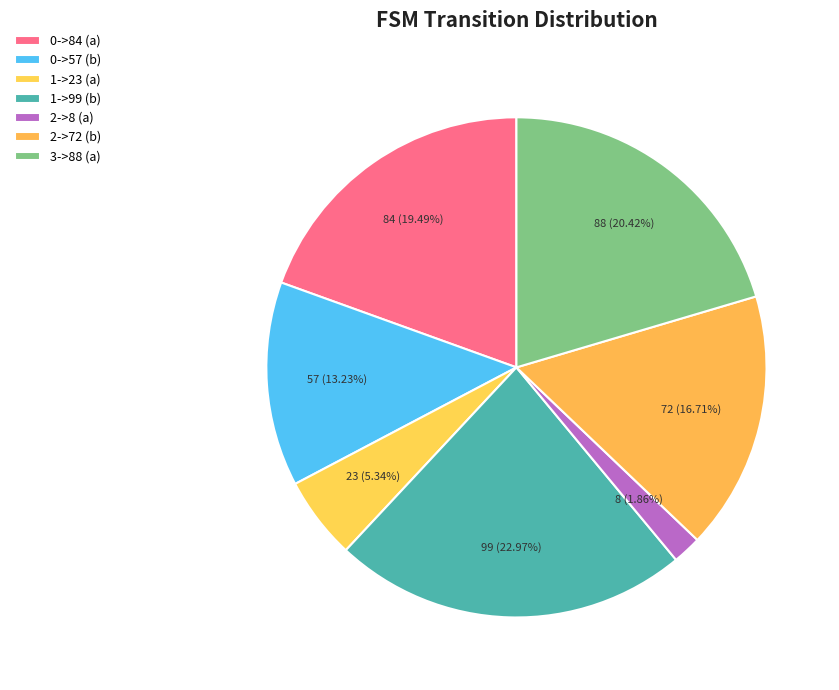

Count the number of slices in the pie.

7